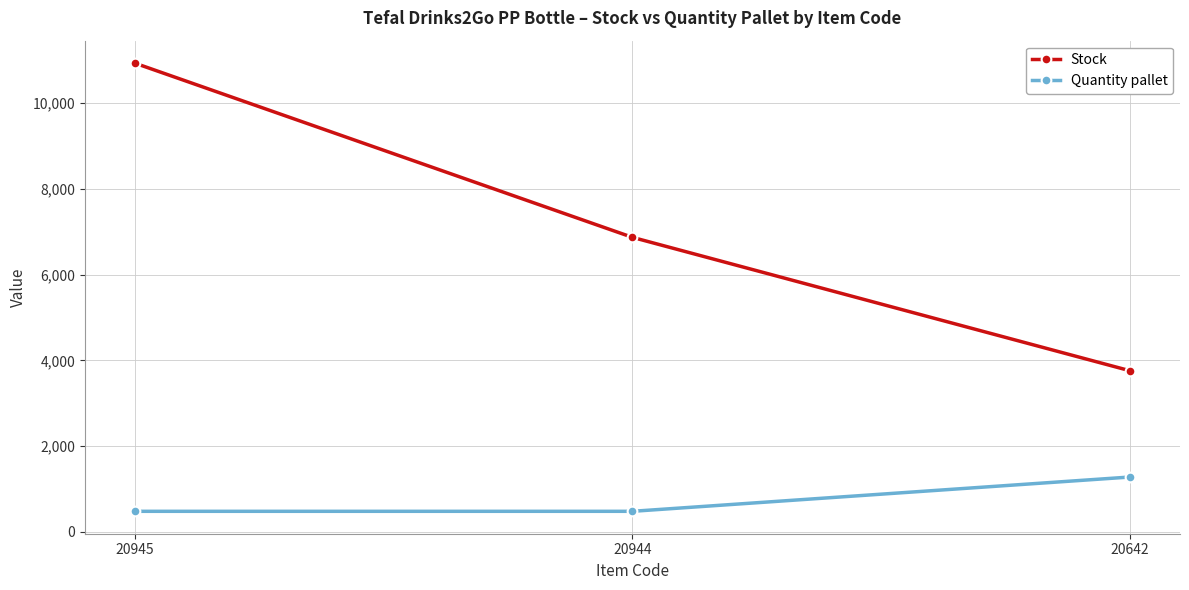

Between 20944 and 20642, which series saw the biggest shift?

Stock